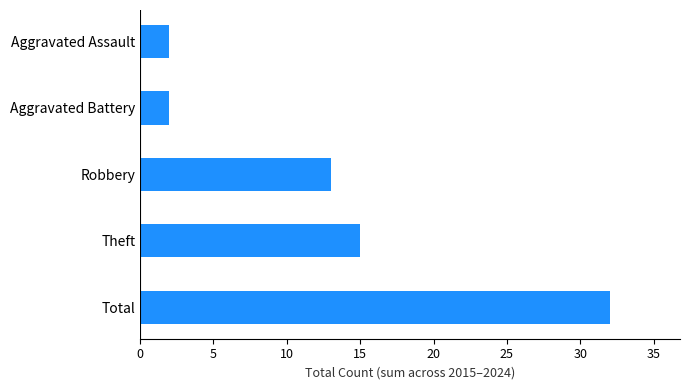

What is the difference between the second highest and second lowest values?

13